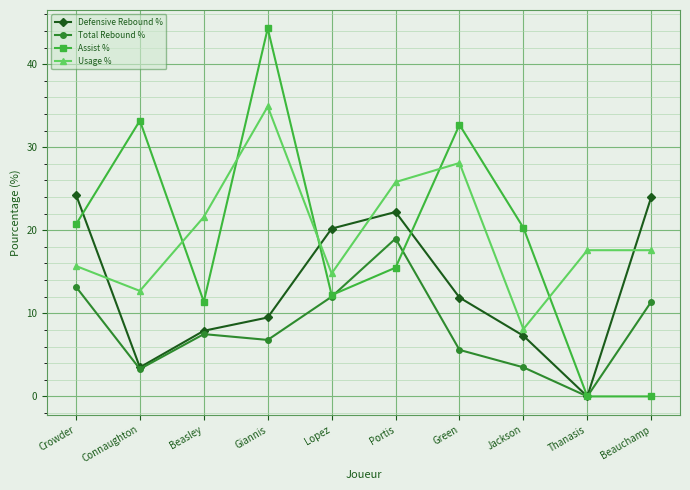

At which category does the chart reach its peak across all series?

Giannis